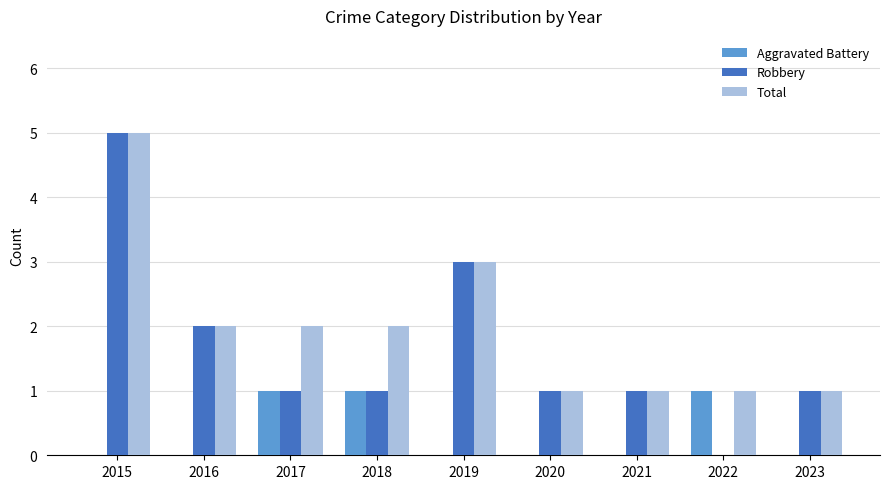

What is the spread (max minus min) of values at 2021?

1